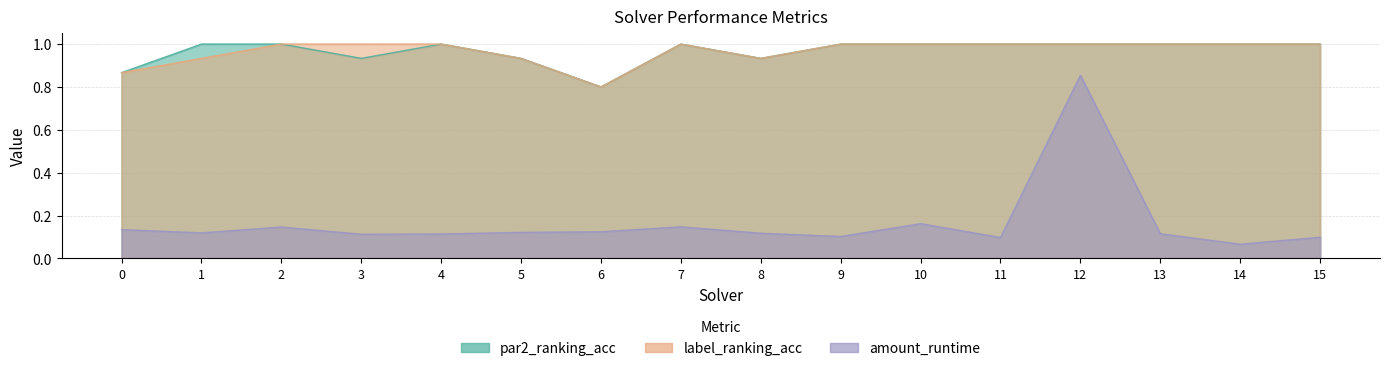

What is the value of the label_ranking_acc point at the 9th from the left?

0.9